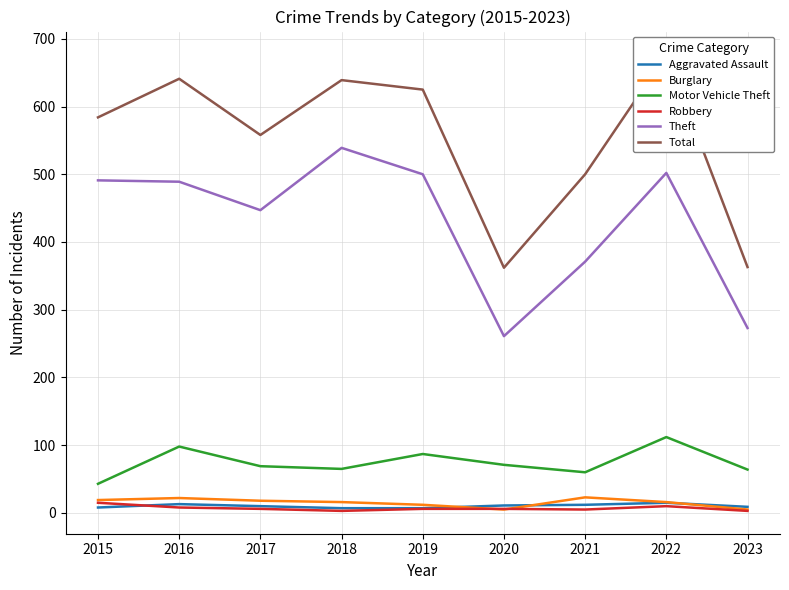

Where is Theft nearest to the value 400?

2021